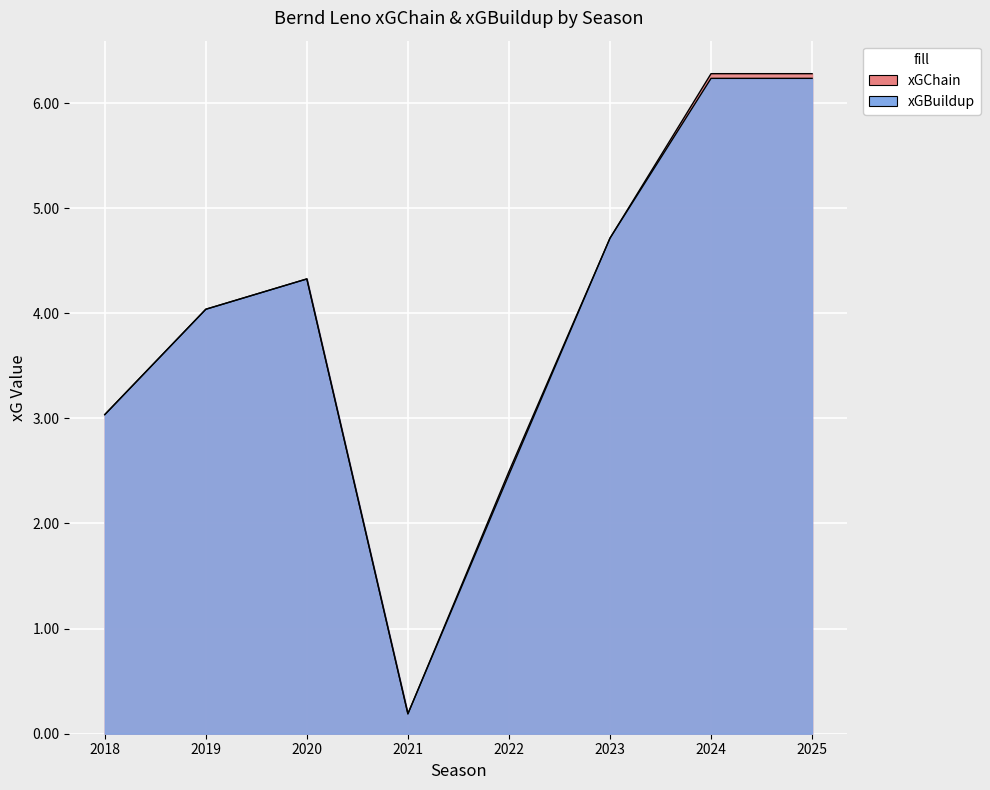

Reading left to right, list all the values displayed in this chart.

xGChain: 3.0	4.0	4.3	0.2	2.5	4.7	6.3	6.3
xGBuildup: 3.0	4.0	4.3	0.2	2.5	4.7	6.2	6.2